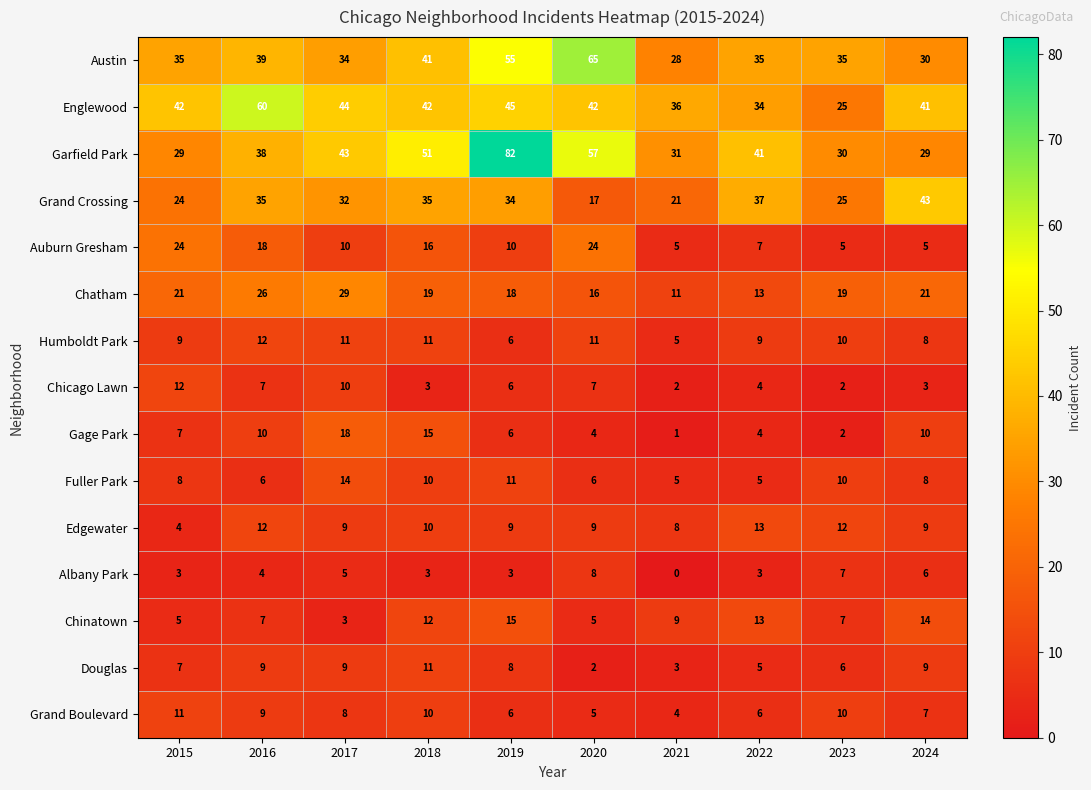

Which series has the widest spread of values?

Garfield Park